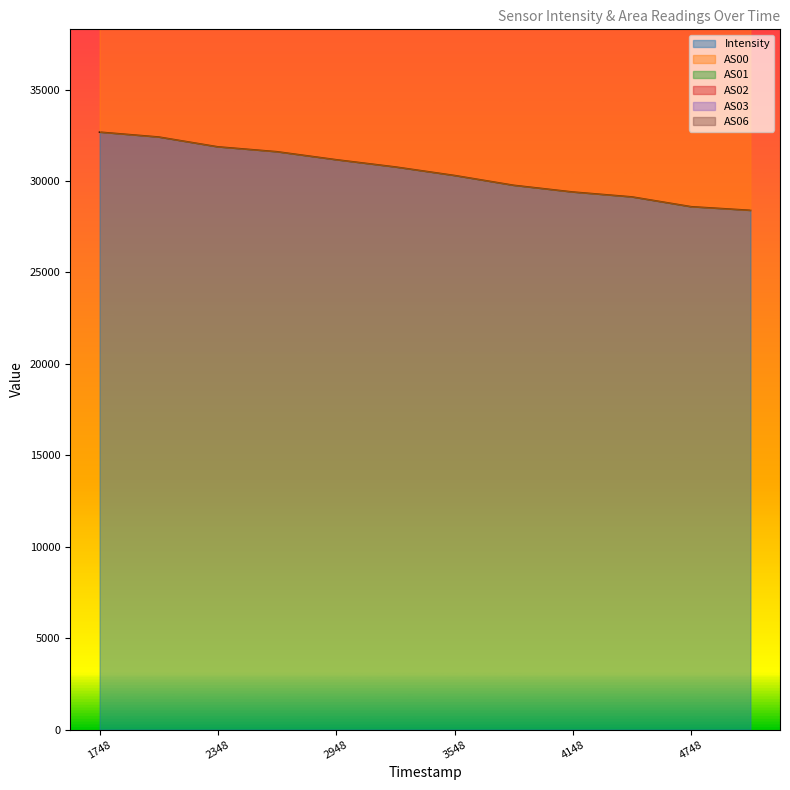

True or false: Intensity has a value of 31158.5 at 2948.

True